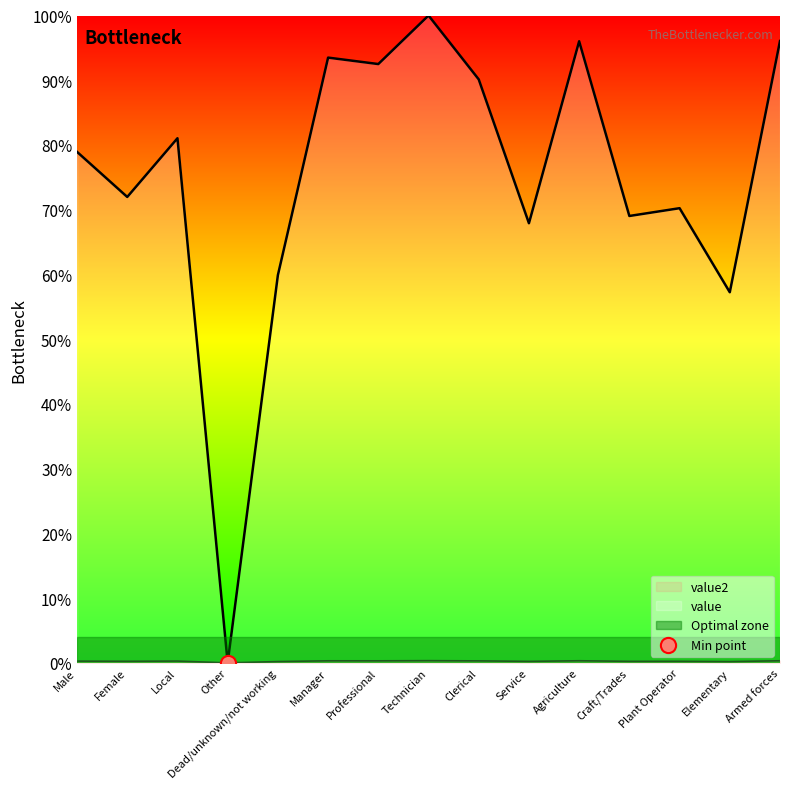

Which series has the largest total across all categories?

value2